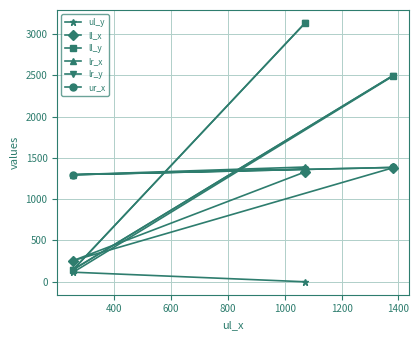

What is the value of the ll_y point at the 3rd from the left?

2496